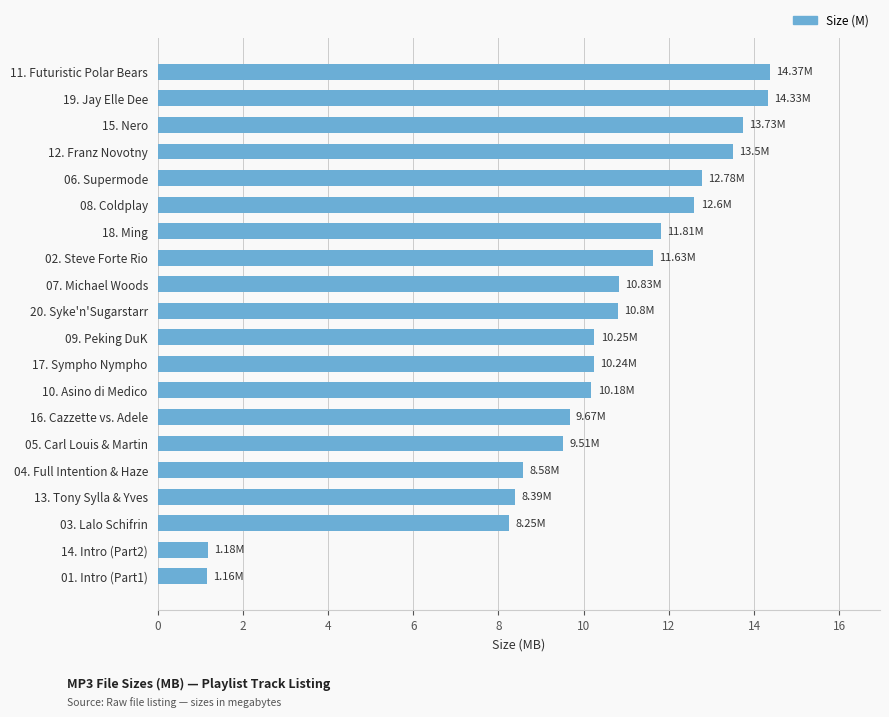

What is the ratio of the value at 10. Asino di Medico to the value at 19. Jay Elle Dee?

0.7